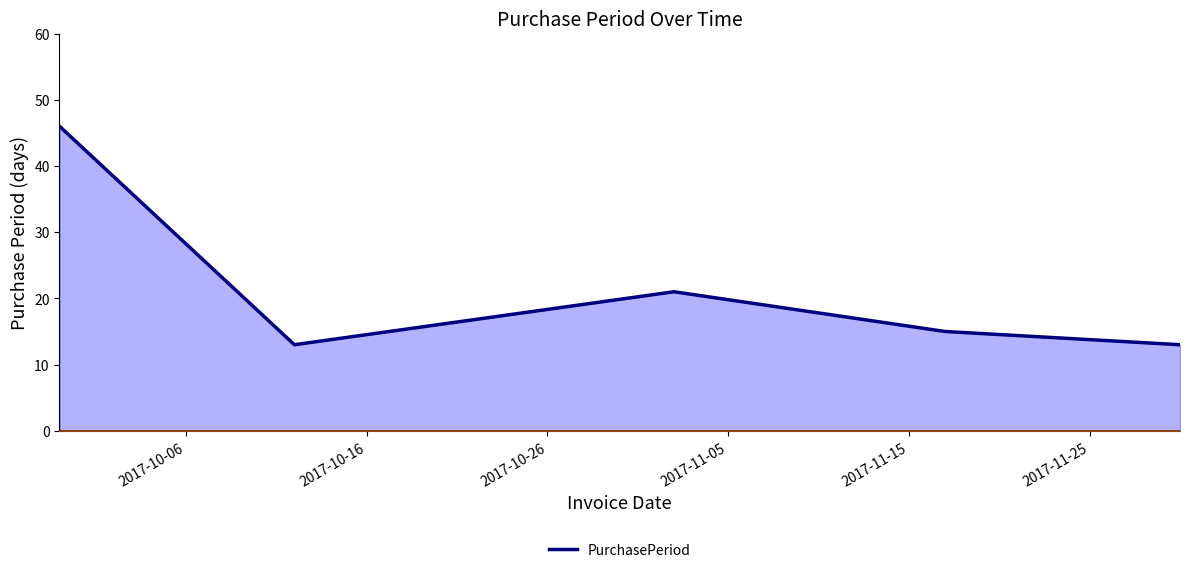

True or false: there are more than 1 points higher than both neighbors.

False